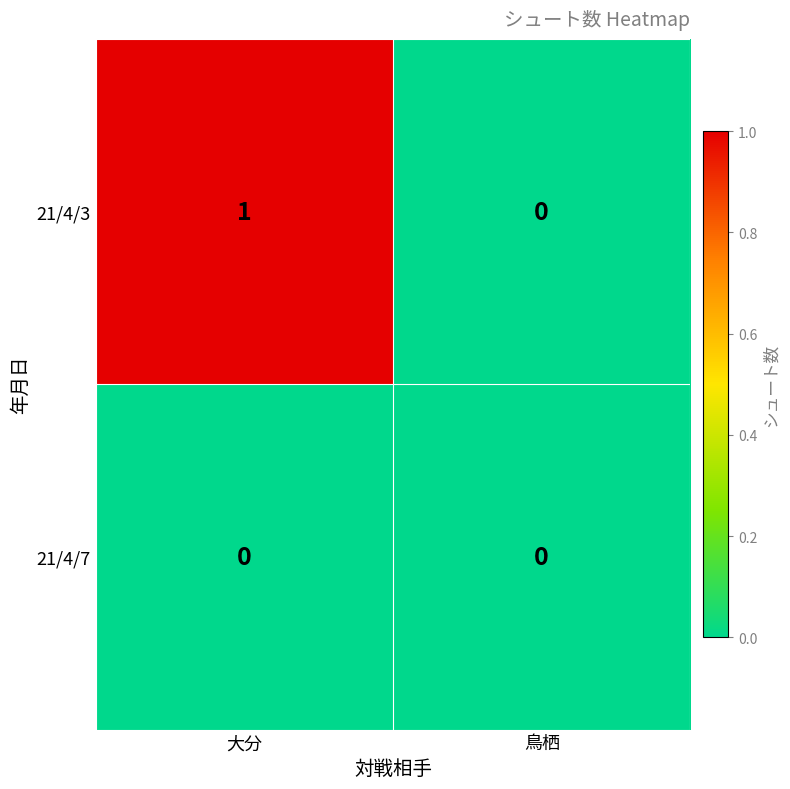

Is it true that 21/4/3 equals 2 at 大分?

False